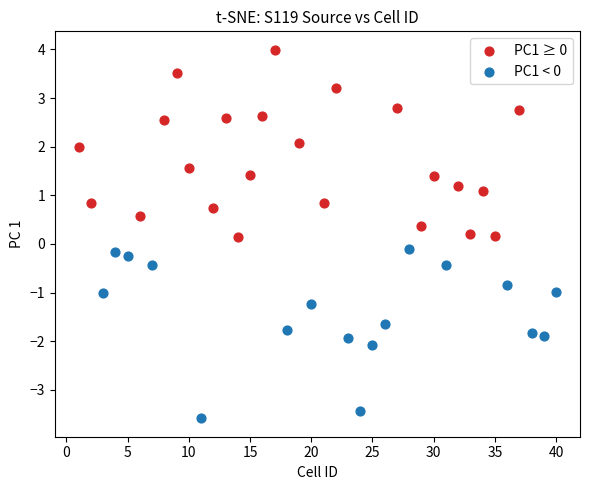

Which series reaches the maximum Y coordinate?

PC1 ≥ 0